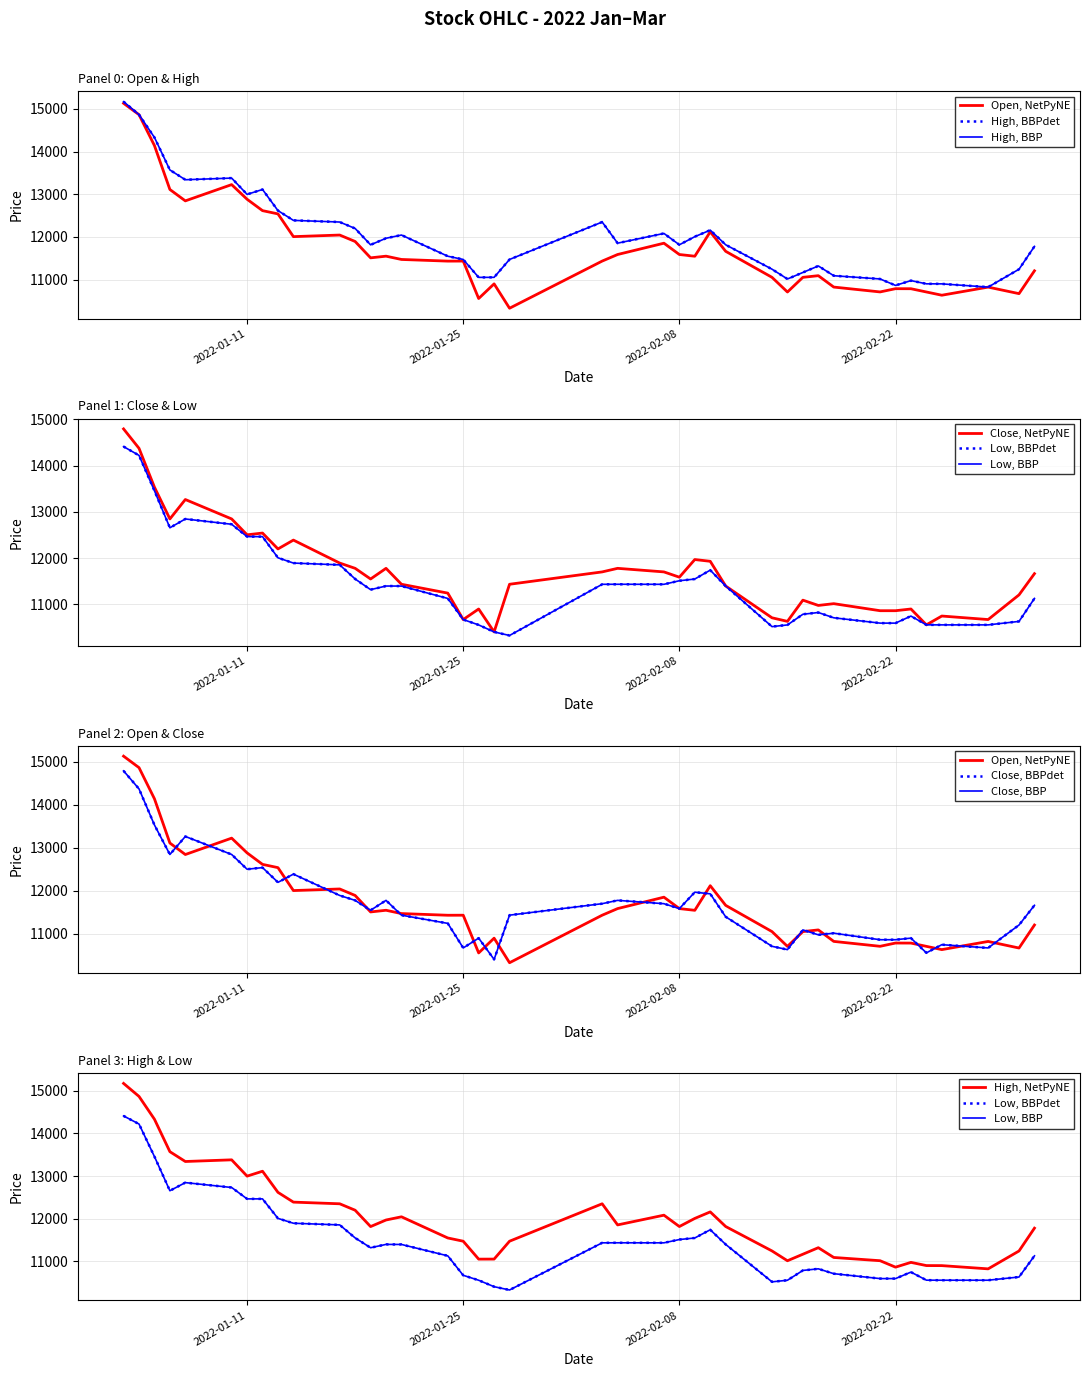

The value of Low at 2022-03-02 is 7150. True or false?

False